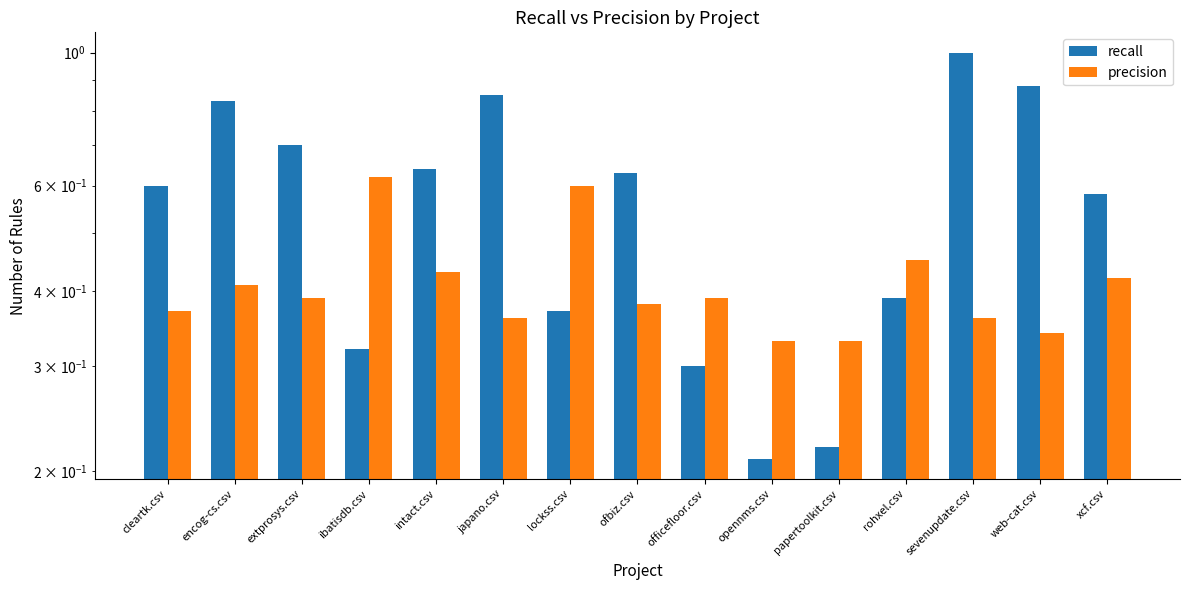

Rank the series by their average value, from highest to lowest.

recall, precision